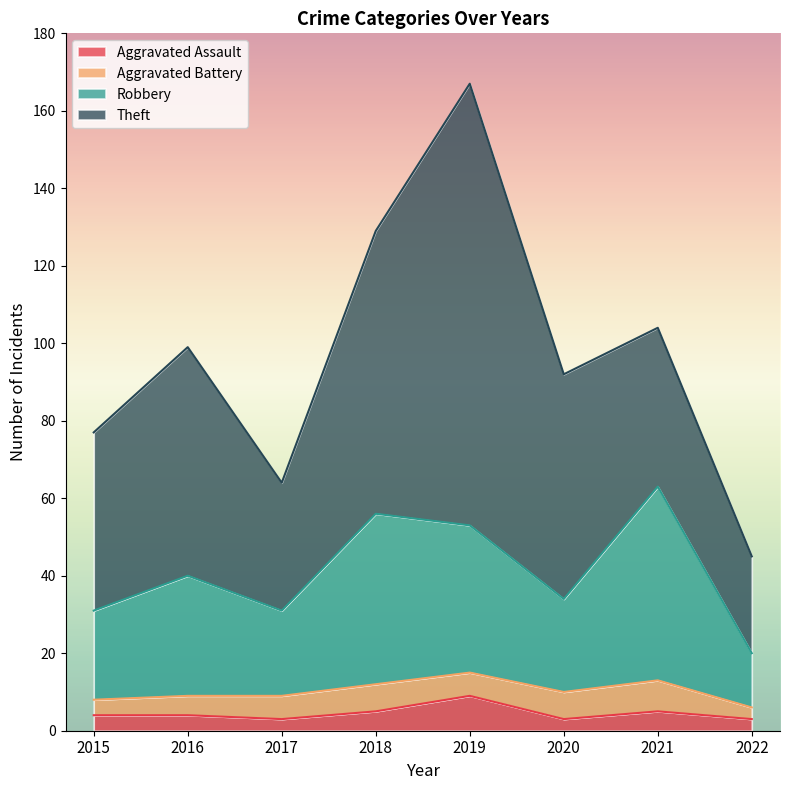

True or false: Aggravated Assault and Robbery intersect in this chart.

False